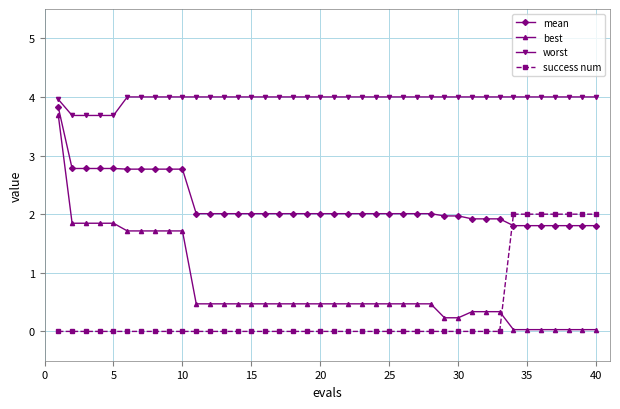

Which series has the largest total across all categories?

worst